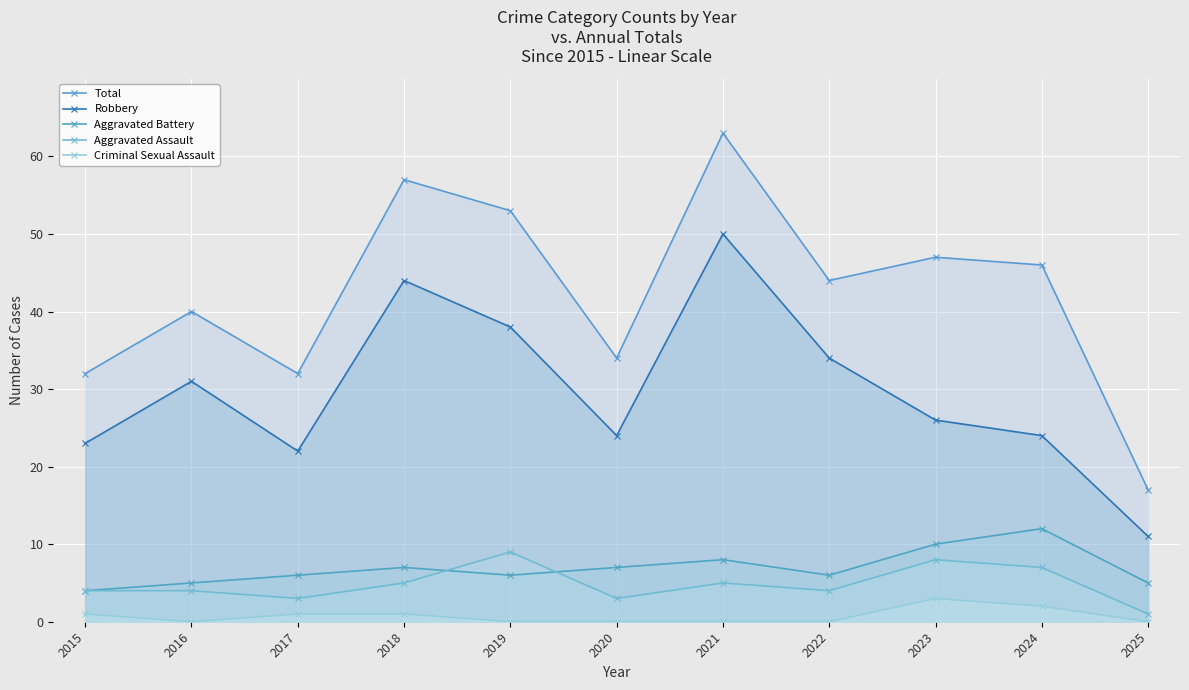

At which category does the chart reach its minimum across all series?

2016